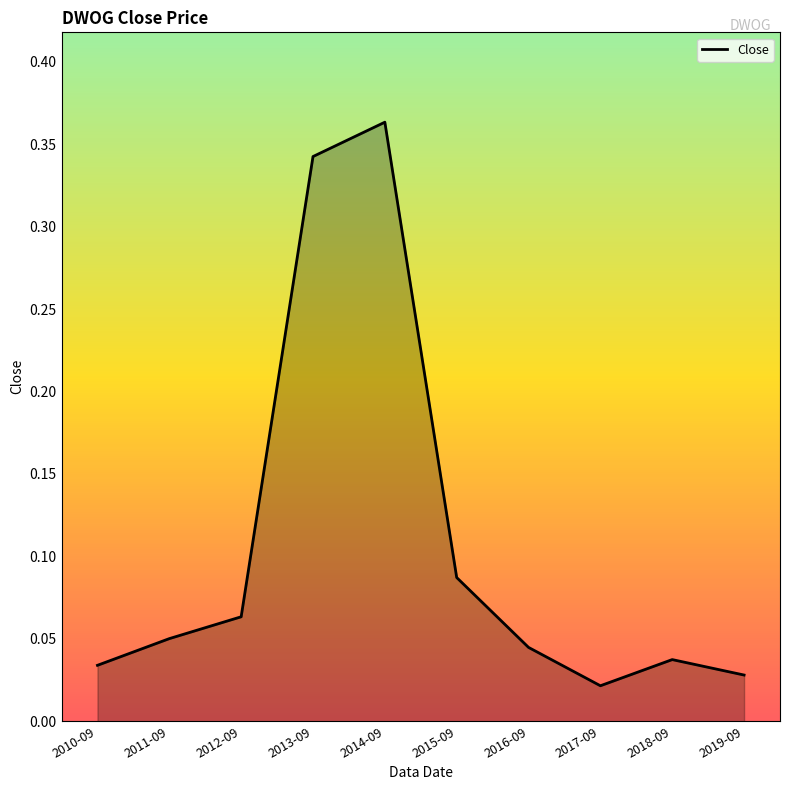

List the labels in order of value, largest first.

2014-09, 2013-09, 2015-09, 2012-09, 2011-09, 2016-09, 2018-09, 2010-09, 2019-09, 2017-09